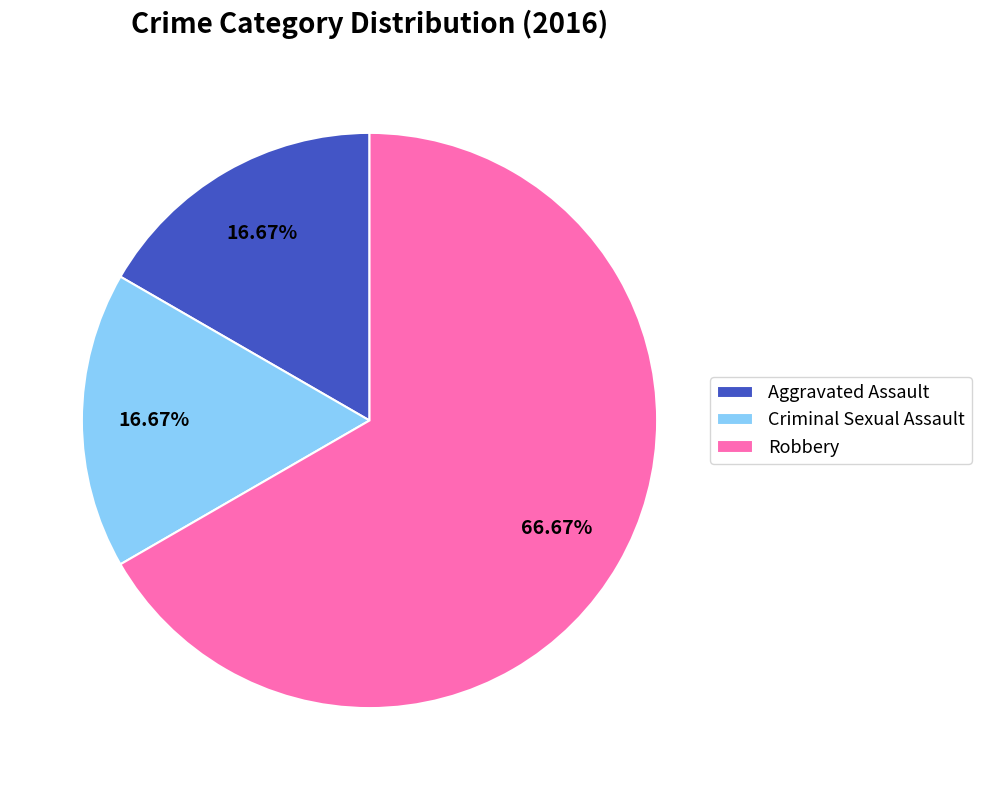

Which has a higher value, Aggravated Assault or Robbery?

Robbery